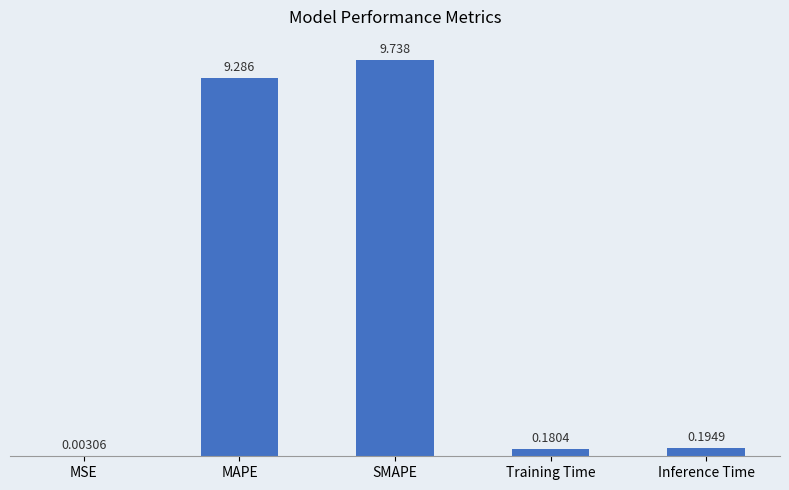

What is the average value?

3.9